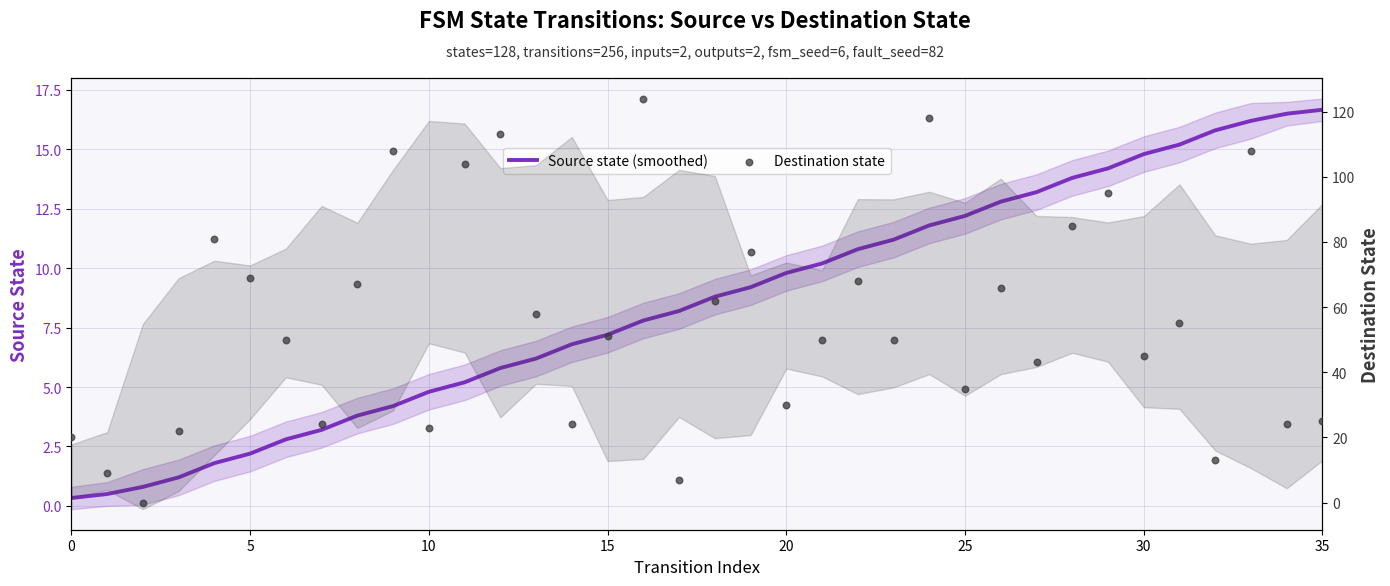

Which series has the largest total across all categories?

Destination state